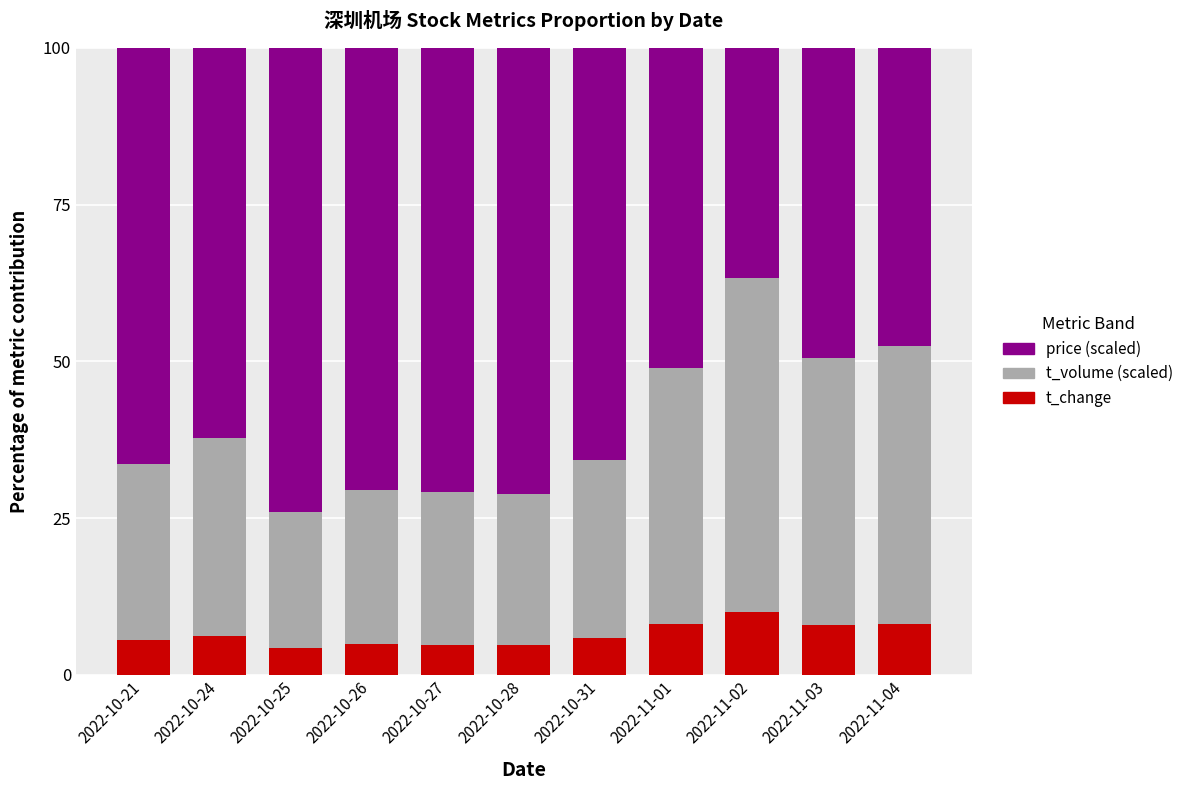

How many bars are there in total?

11